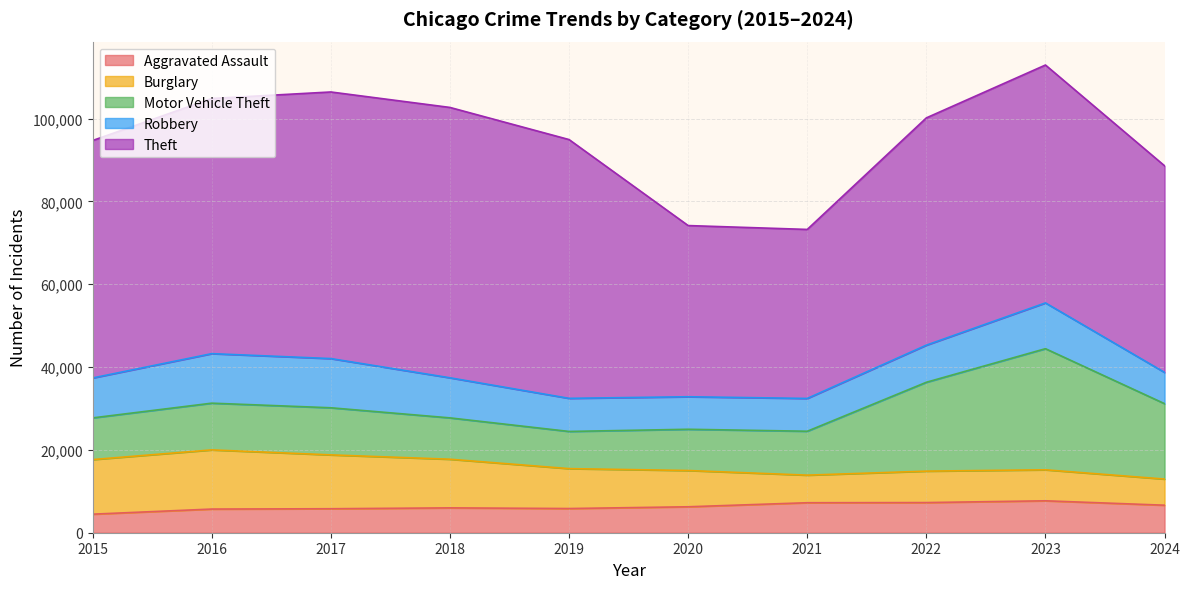

At how many categories does at least one series exceed 47084?

8